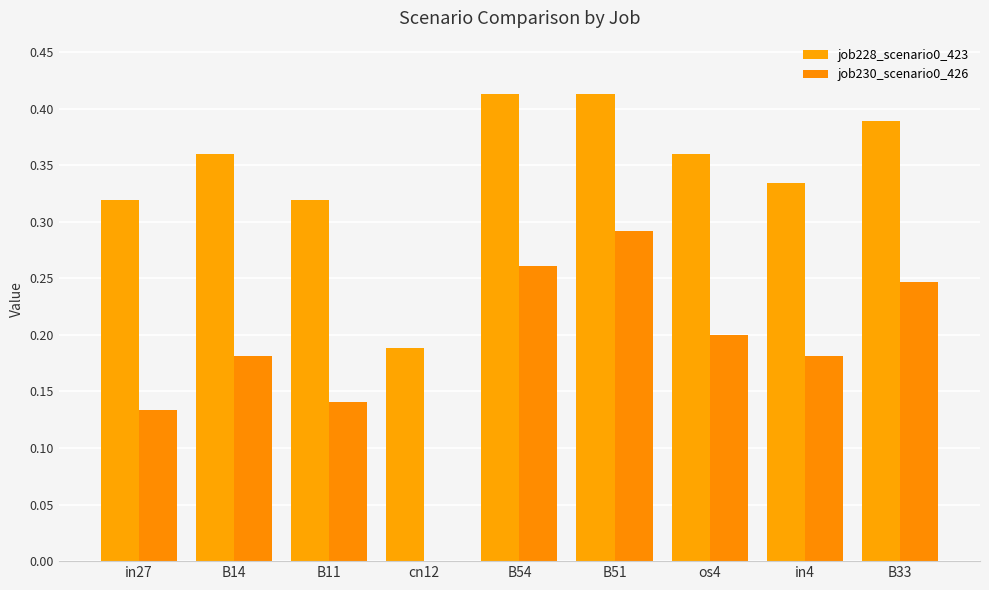

Reading right to left, extract all data points from this chart.

job228_scenario0_423: 0.4	0.3	0.4	0.4	0.4	0.2	0.3	0.4	0.3
job230_scenario0_426: 0.2	0.2	0.2	0.3	0.3	0.0	0.1	0.2	0.1